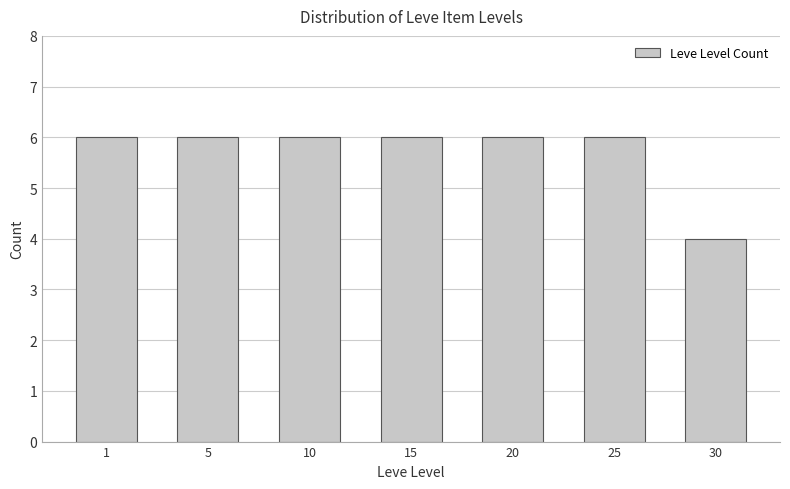

Reading right to left, transcribe all the data shown in this chart.

4	6	6	6	6	6	6